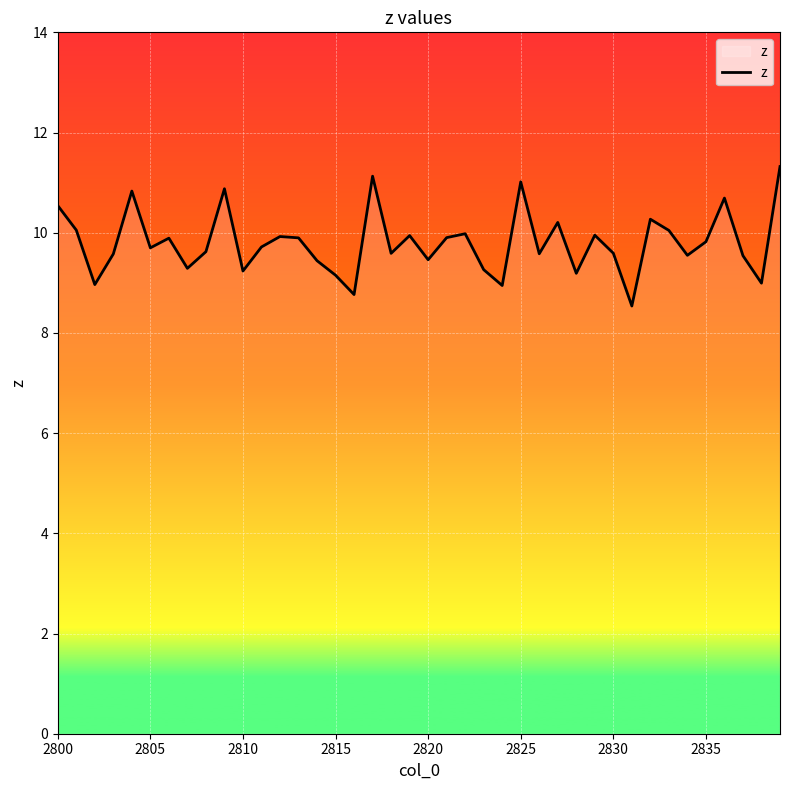

True or false: the data has more than 2 interior local peaks.

True